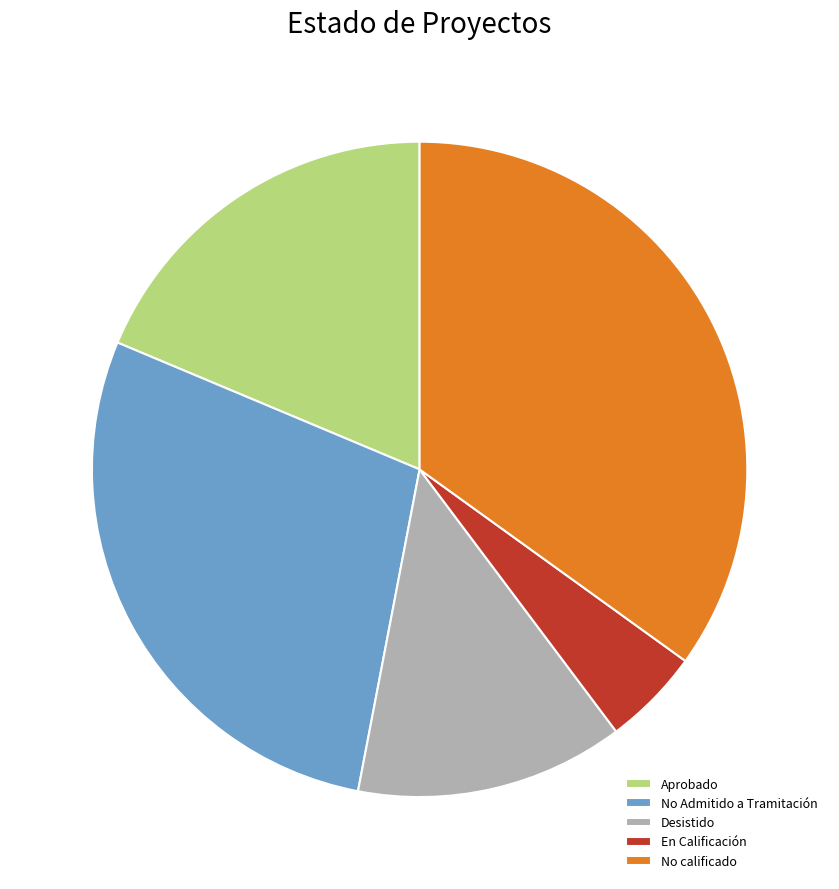

How many slices are in this pie chart?

5